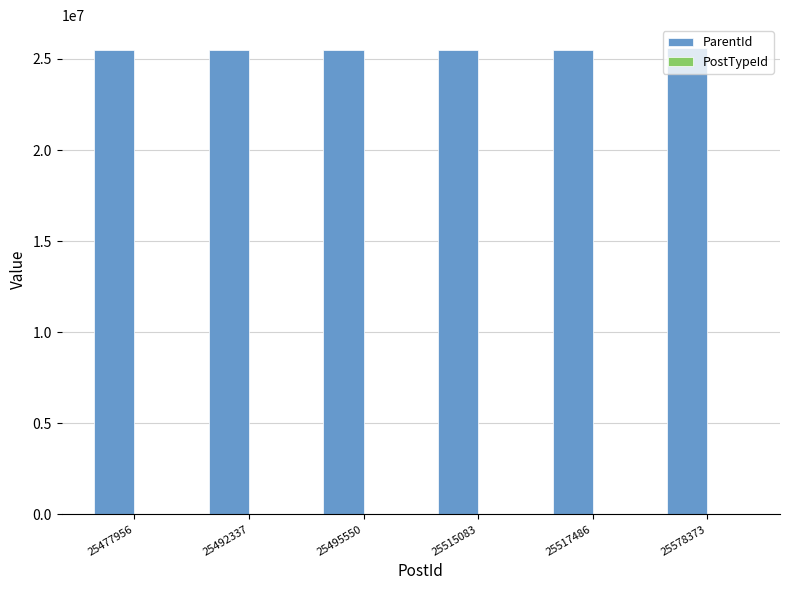

Which series has the largest total across all categories?

ParentId